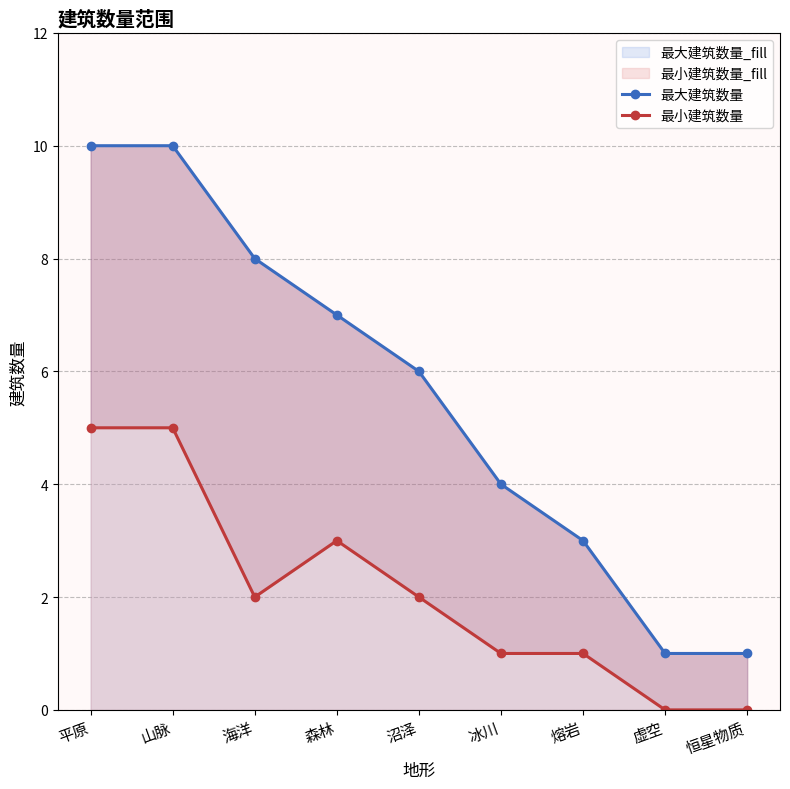

What is the label of the 6th point from the right?

森林